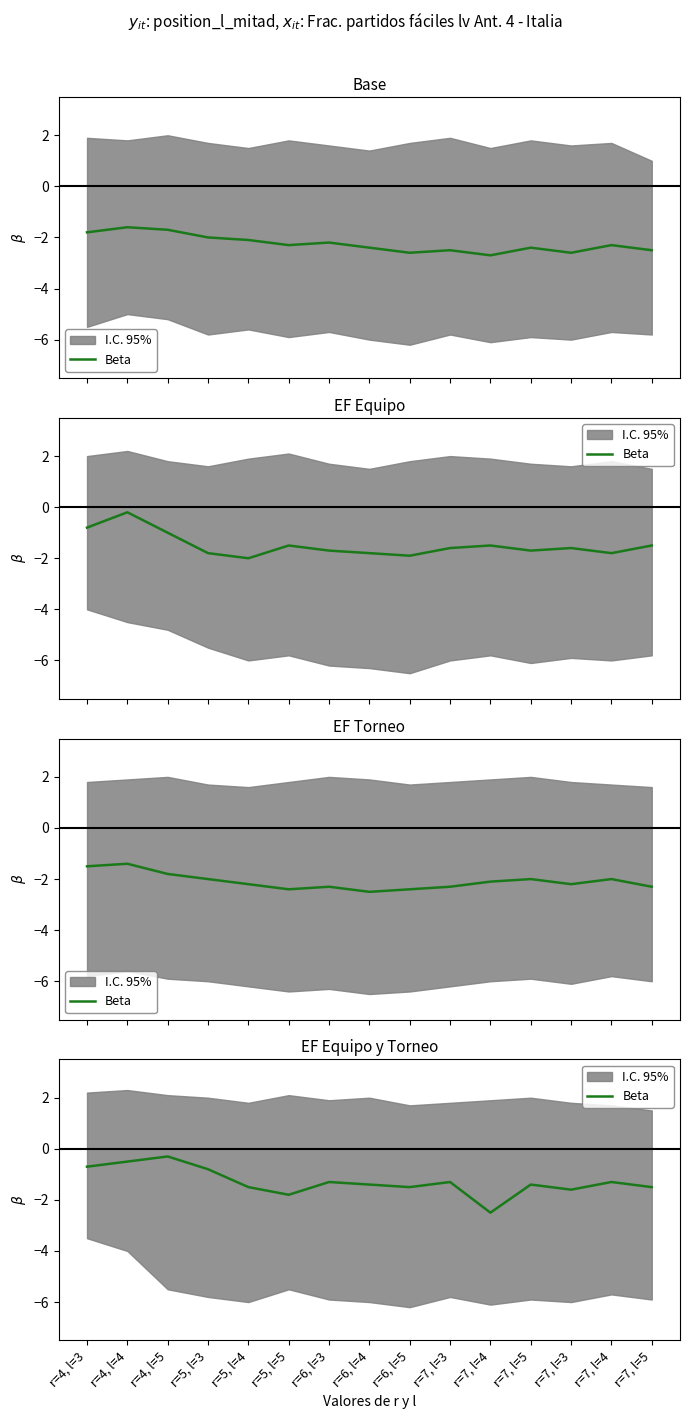

The value at r=7, l=3 is -2.2. True or false?

False